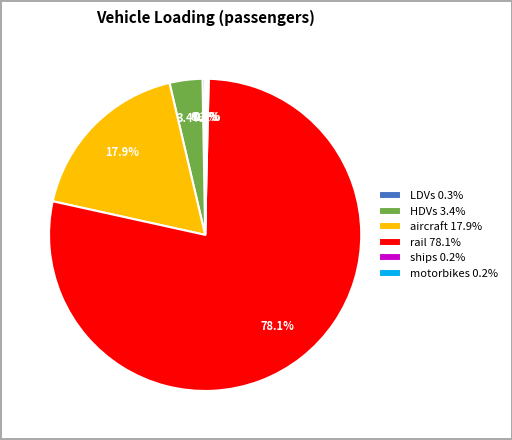

Between aircraft 17.9% and rail 78.1%, which is larger?

rail 78.1%